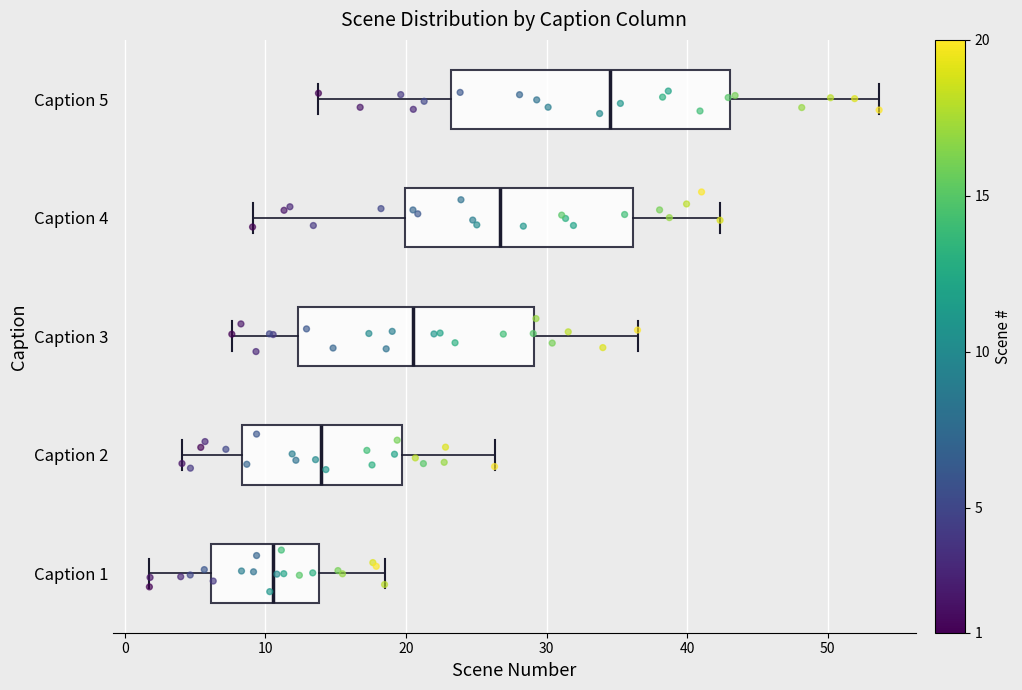

Reading bottom to top, transcribe this box plot: for each box, give where its median line is, the range the box spans, and where its two whiskers end, as read against the x-axis. The values are not printed on the chart, so give them approximately, as read against the axis.

Caption 1: median 11, box 6 to 14, whiskers 2 to 18
Caption 2: median 14, box 8 to 20, whiskers 4 to 26
Caption 3: median 21, box 12 to 29, whiskers 8 to 36
Caption 4: median 27, box 20 to 36, whiskers 9 to 42
Caption 5: median 35, box 23 to 43, whiskers 14 to 54